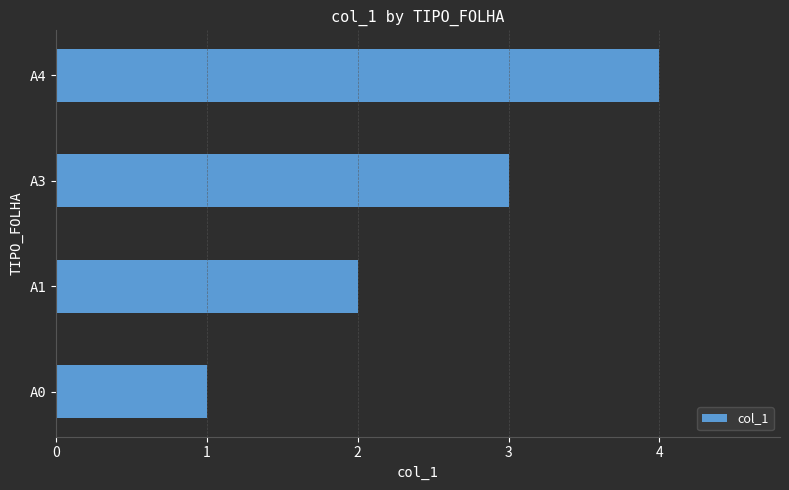

What is the difference between the maximum and minimum values?

3